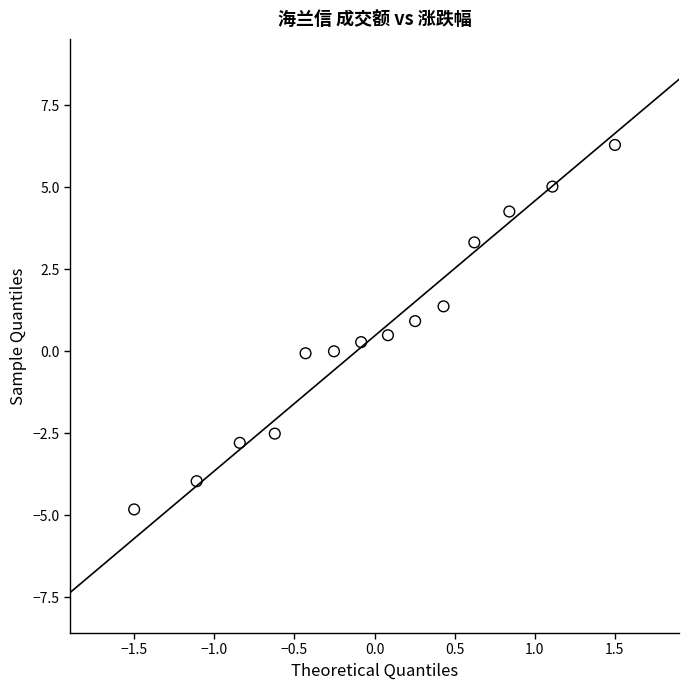

What is the range of X values (max minus min)?

3.0